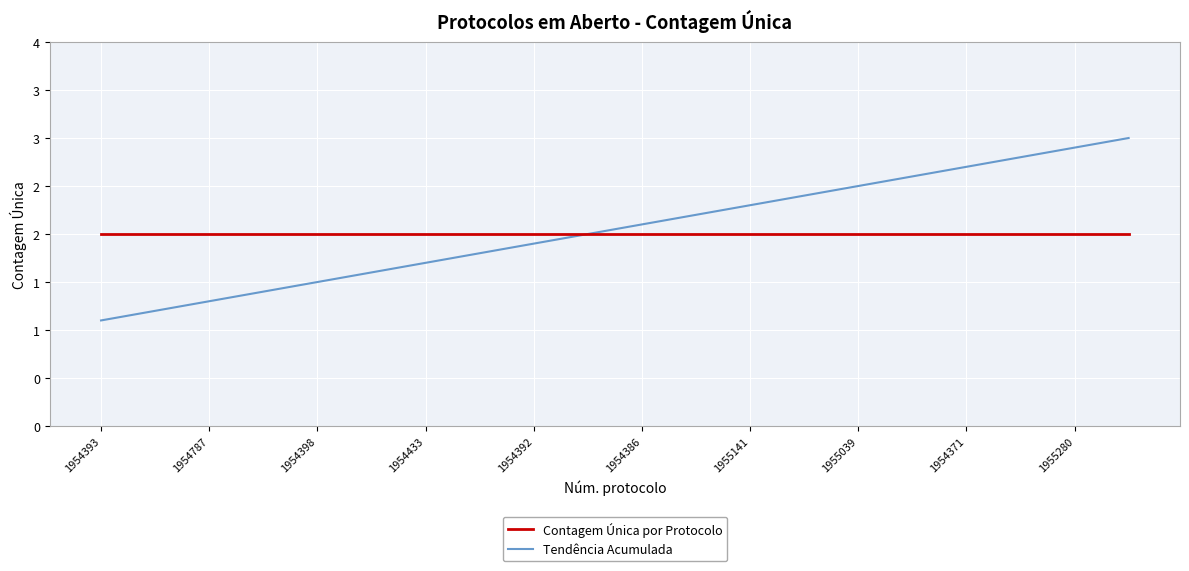

What is the label of the 6th point from the left?

1954386